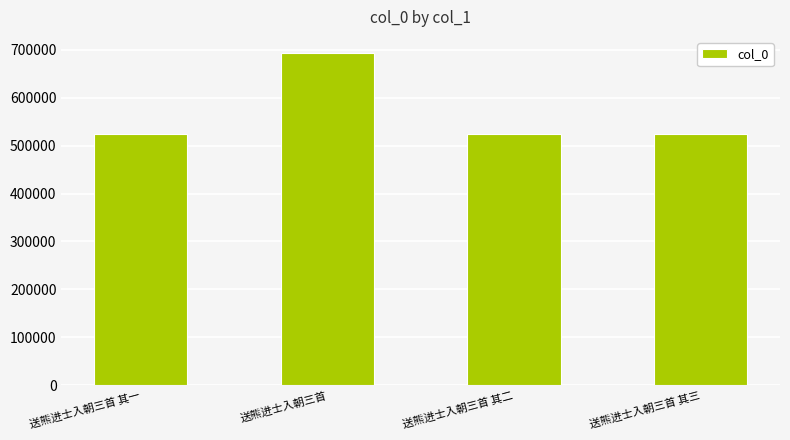

How many distinct data groups are displayed?

1